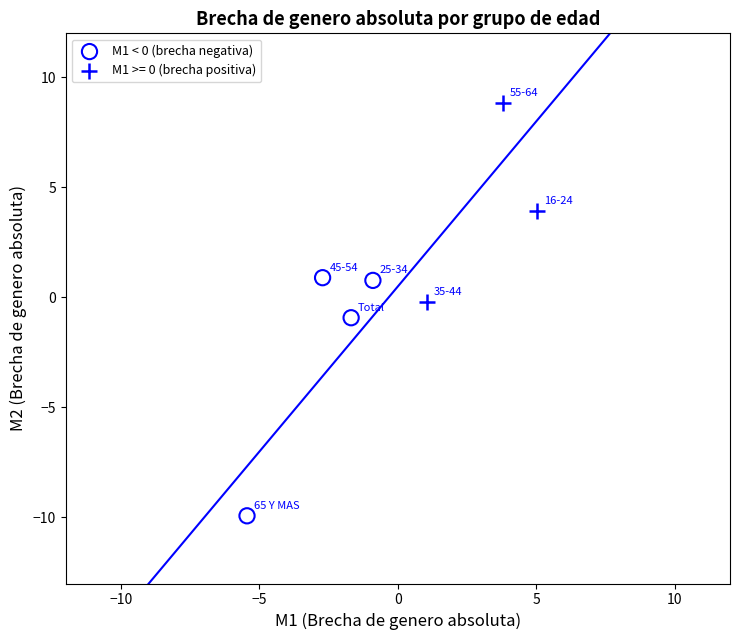

Which series reaches the maximum Y coordinate?

M1 >= 0 (brecha positiva)